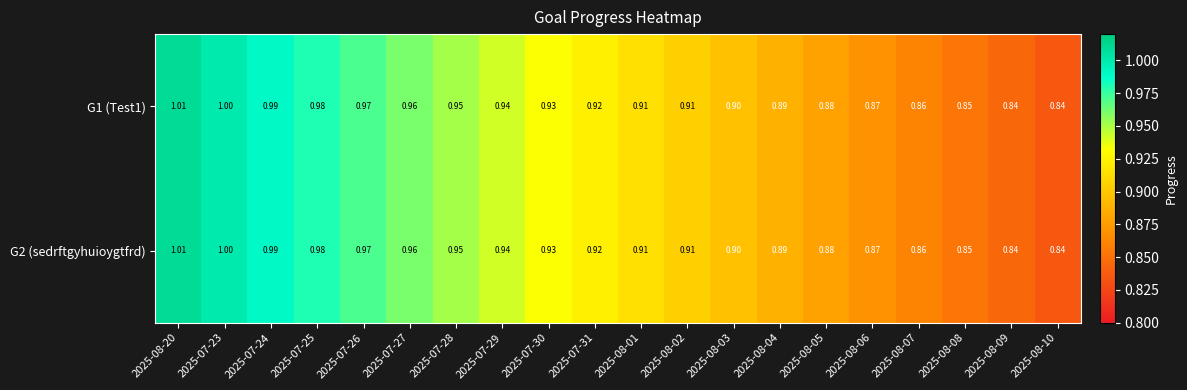

How many categories are shown in the chart?

20